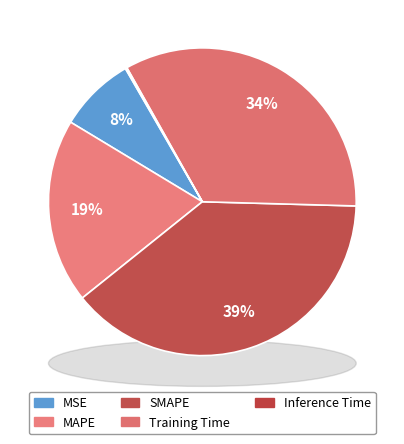

Is Training Time the majority of the pie?

No